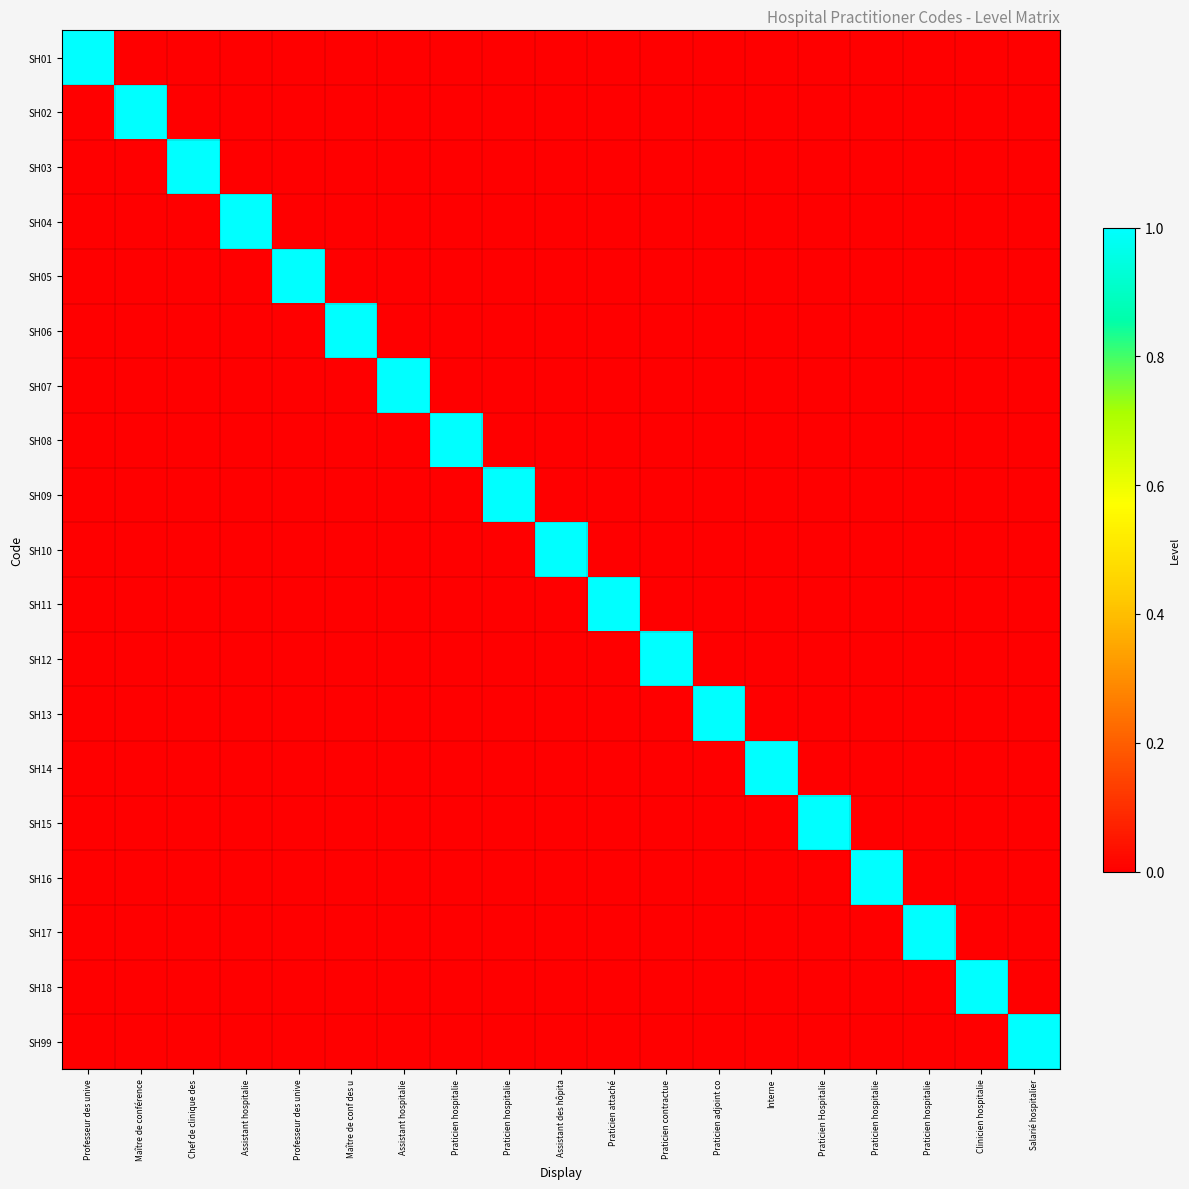

Which series has the largest range (max minus min)?

SH01